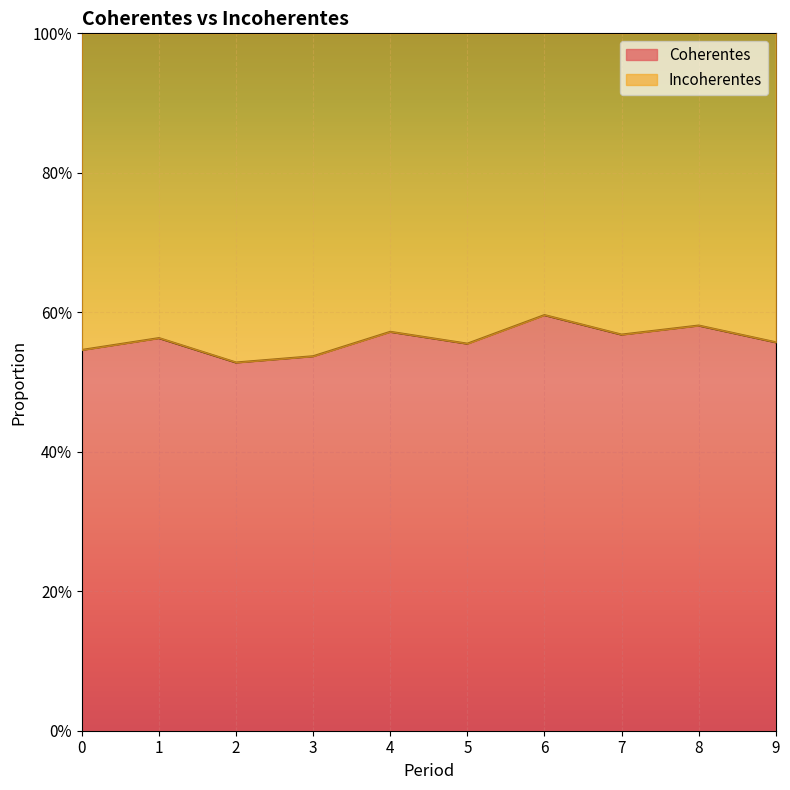

List the labels in order of value, largest first.

6, 8, 4, 7, 1, 9, 5, 0, 3, 2